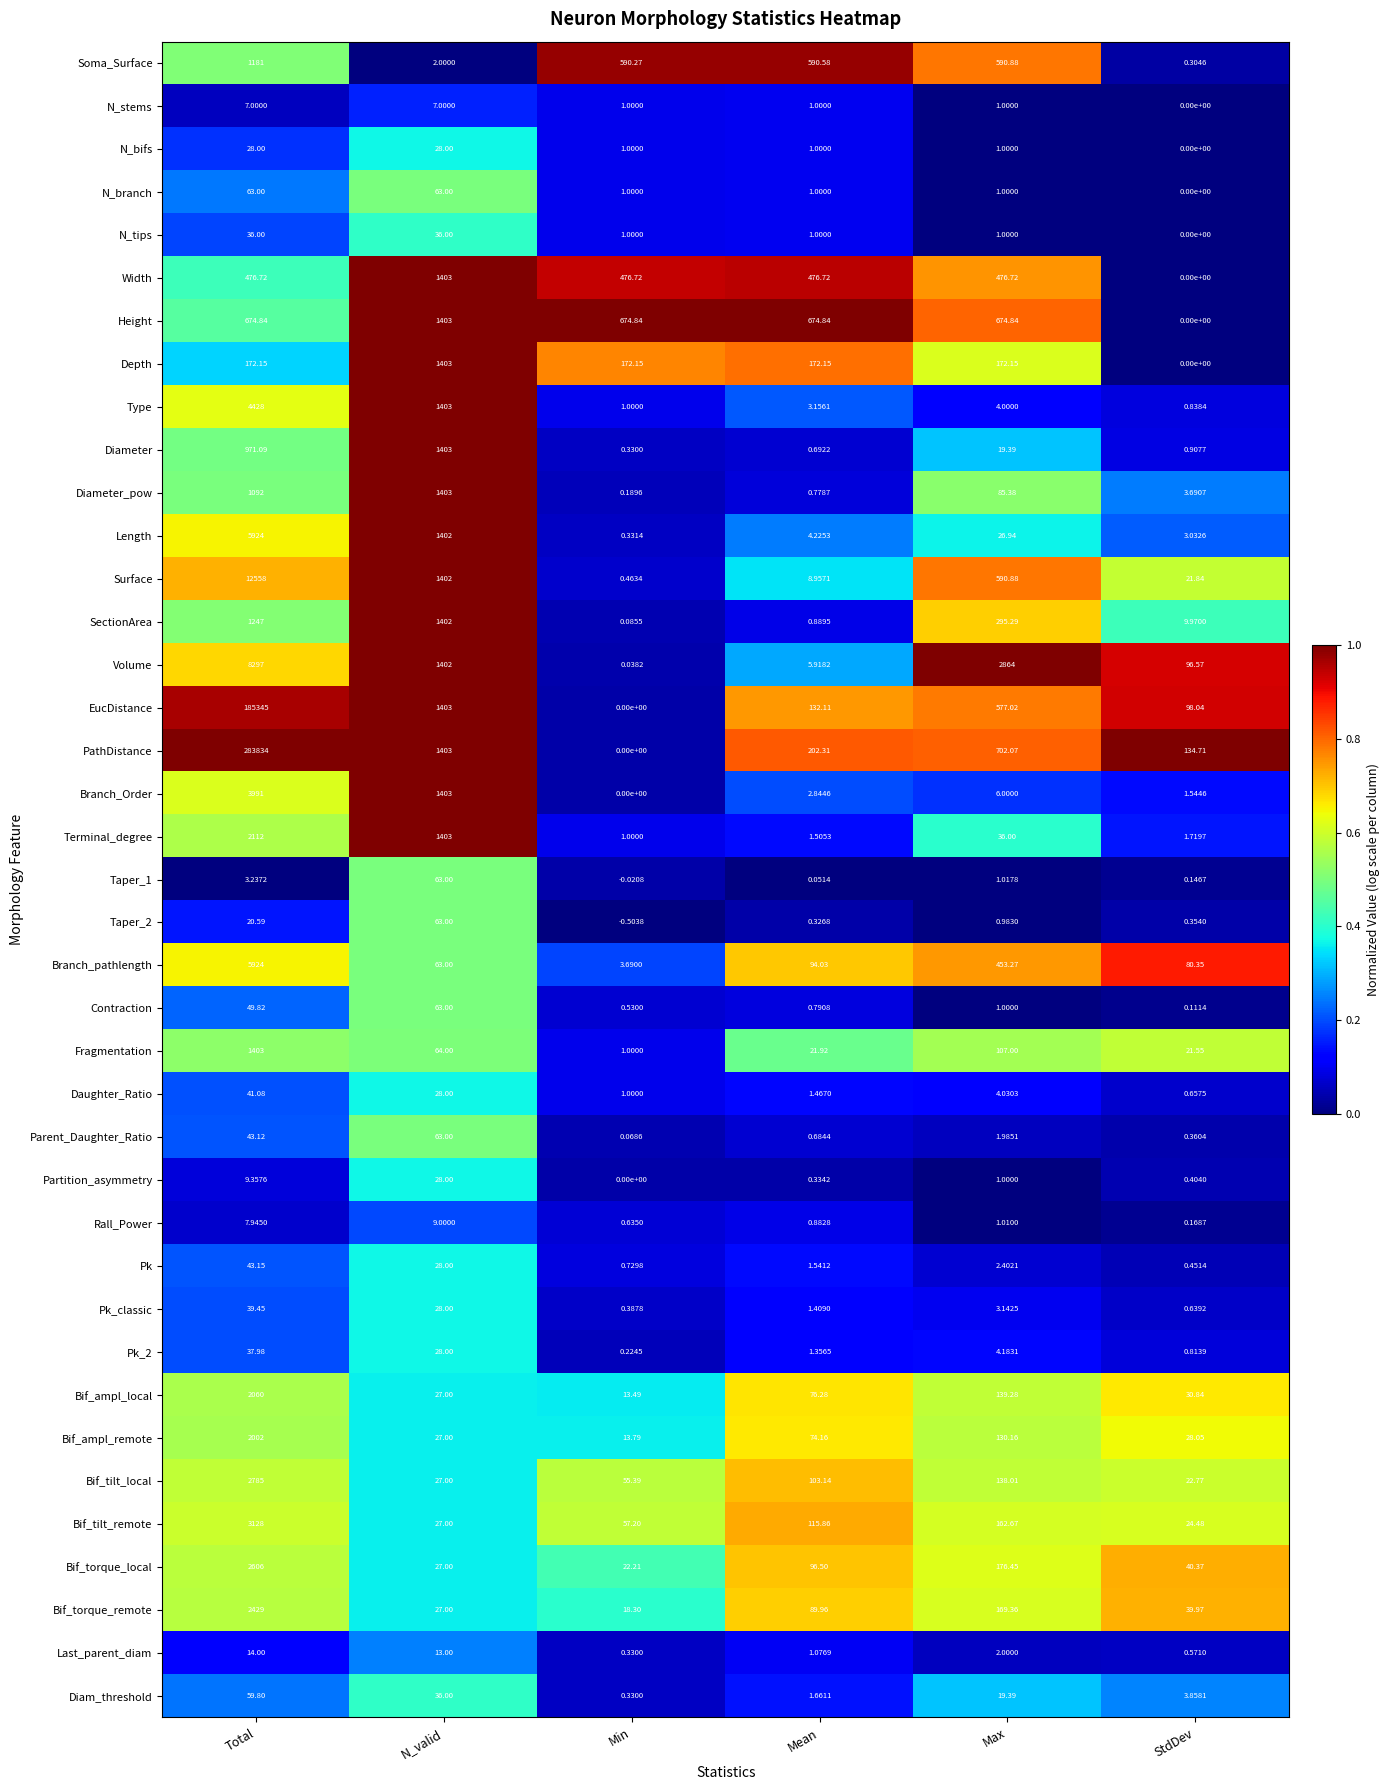

Which series changed the most between Total and Max?

PathDistance